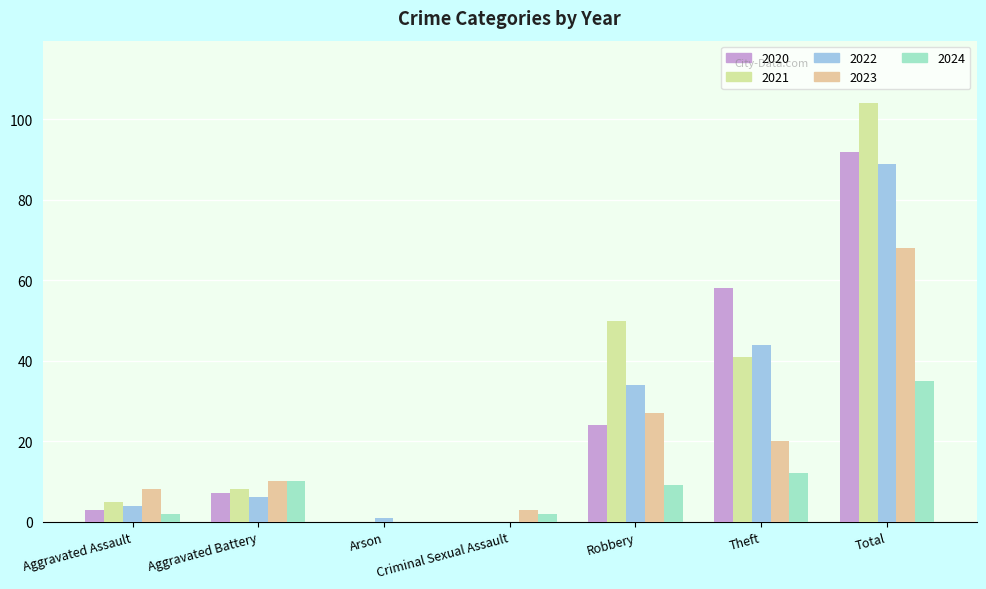

Which series has the largest total across all categories?

2021